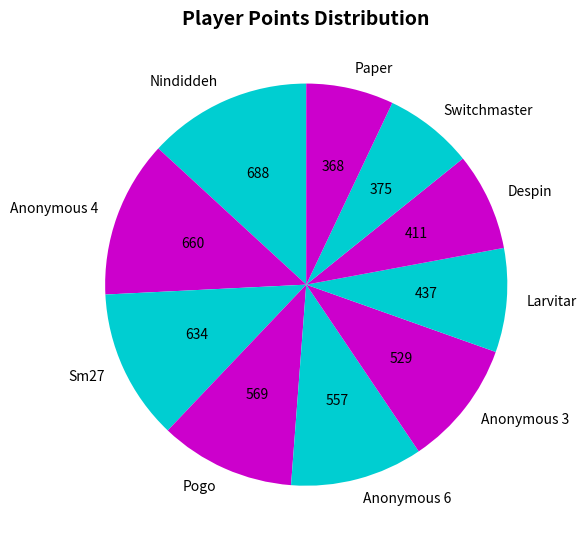

The Switchmaster slice represents 7% of the pie. True or false?

True